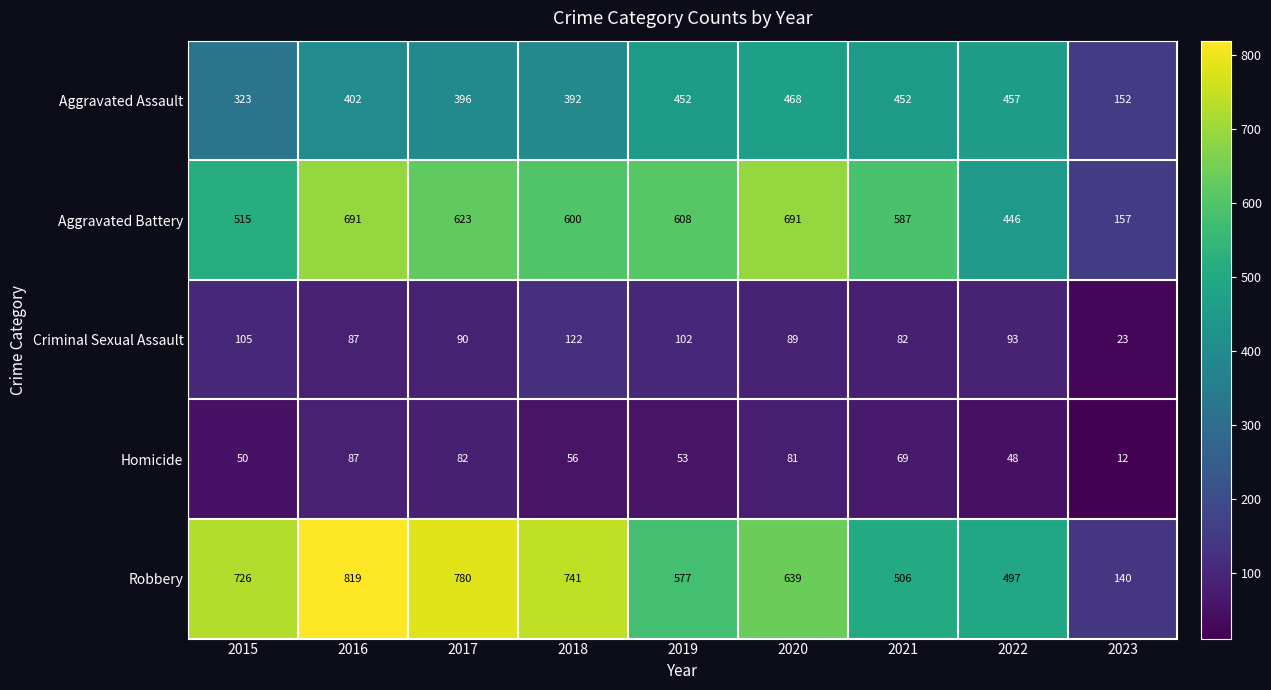

List the series in order of their peak value, lowest first.

Homicide, Criminal Sexual Assault, Aggravated Assault, Aggravated Battery, Robbery